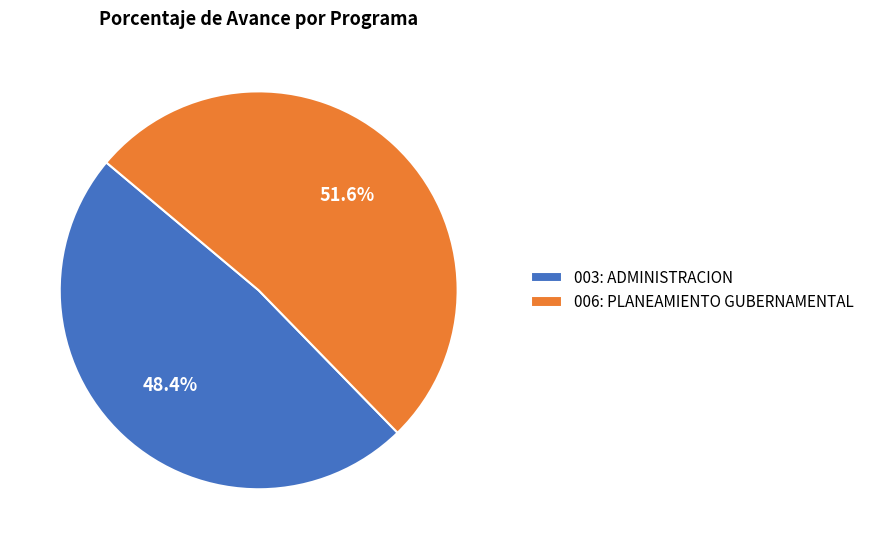

What is the smallest slice in the pie chart?

003: ADMINISTRACION